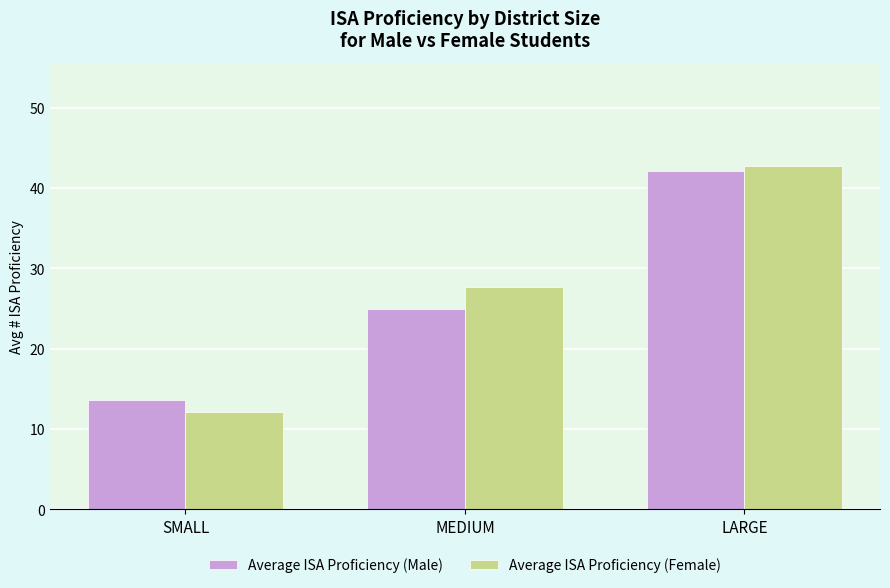

Is it true that Average ISA Proficiency (Male) equals 55.2 at LARGE?

False